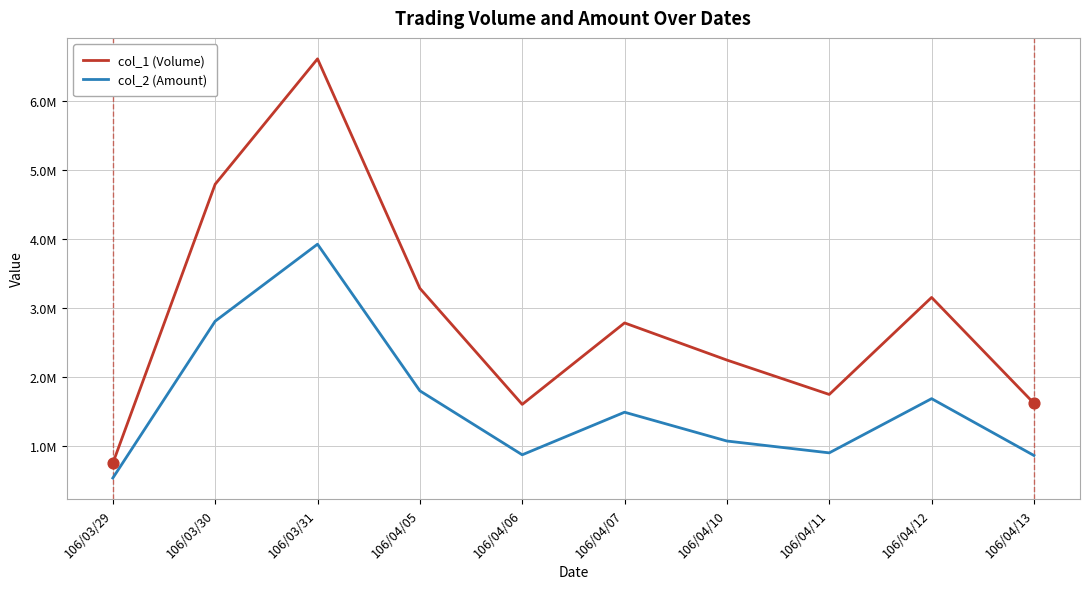

At how many categories does at least one series exceed 6122147?

1